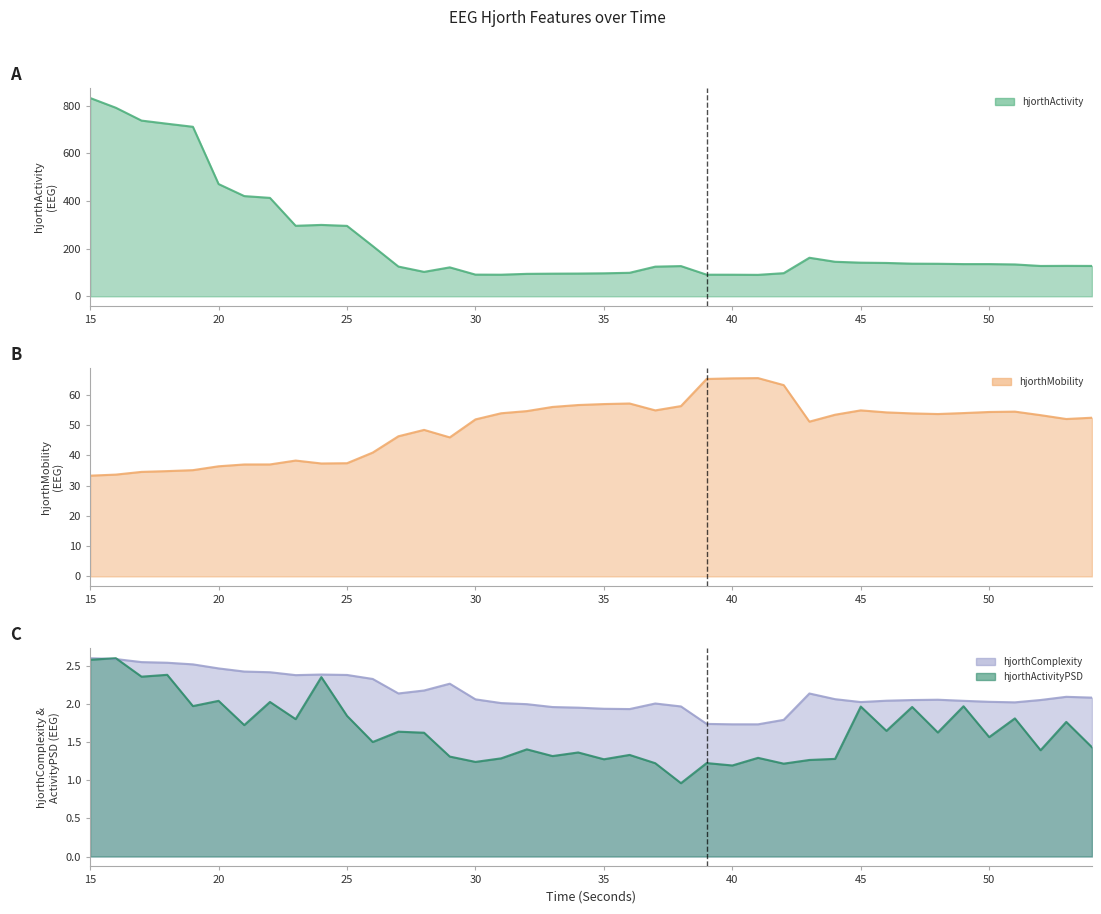

Reading left to right, what are all the values shown in this chart?

hjorthActivity_EEG_line: 832.6	791.7	737.7	724.5	711.7	471.3	420.8	413.3	296.1	299.8	295.7	211.0	125.0	102.6	121.5	91.1	90.8	94.3	95.1	95.6	96.6	98.8	124.6	126.9	90.8	90.7	90.1	97.2	161.9	145.1	141.3	140.1	137.1	136.7	135.3	135.3	133.8	127.5	127.9	127.5
hjorthMobility_EEG_line: 33.3	33.6	34.5	34.8	35.1	36.4	37.0	37.0	38.3	37.3	37.4	40.9	46.3	48.4	45.9	51.9	53.9	54.6	56.0	56.6	56.9	57.1	54.8	56.3	65.2	65.4	65.5	63.2	51.1	53.4	54.8	54.2	53.8	53.6	54.0	54.3	54.4	53.3	52.0	52.4
hjorthComplexity_EEG_line: 2.6	2.6	2.5	2.5	2.5	2.5	2.4	2.4	2.4	2.4	2.4	2.3	2.1	2.2	2.3	2.1	2.0	2.0	2.0	1.9	1.9	1.9	2.0	2.0	1.7	1.7	1.7	1.8	2.1	2.1	2.0	2.0	2.0	2.1	2.0	2.0	2.0	2.0	2.1	2.1
hjorthActivityPSD_EEG_line: 2.6	2.6	2.4	2.4	2.0	2.0	1.7	2.0	1.8	2.3	1.8	1.5	1.6	1.6	1.3	1.2	1.3	1.4	1.3	1.4	1.3	1.3	1.2	1.0	1.2	1.2	1.3	1.2	1.3	1.3	2.0	1.6	2.0	1.6	2.0	1.6	1.8	1.4	1.8	1.4